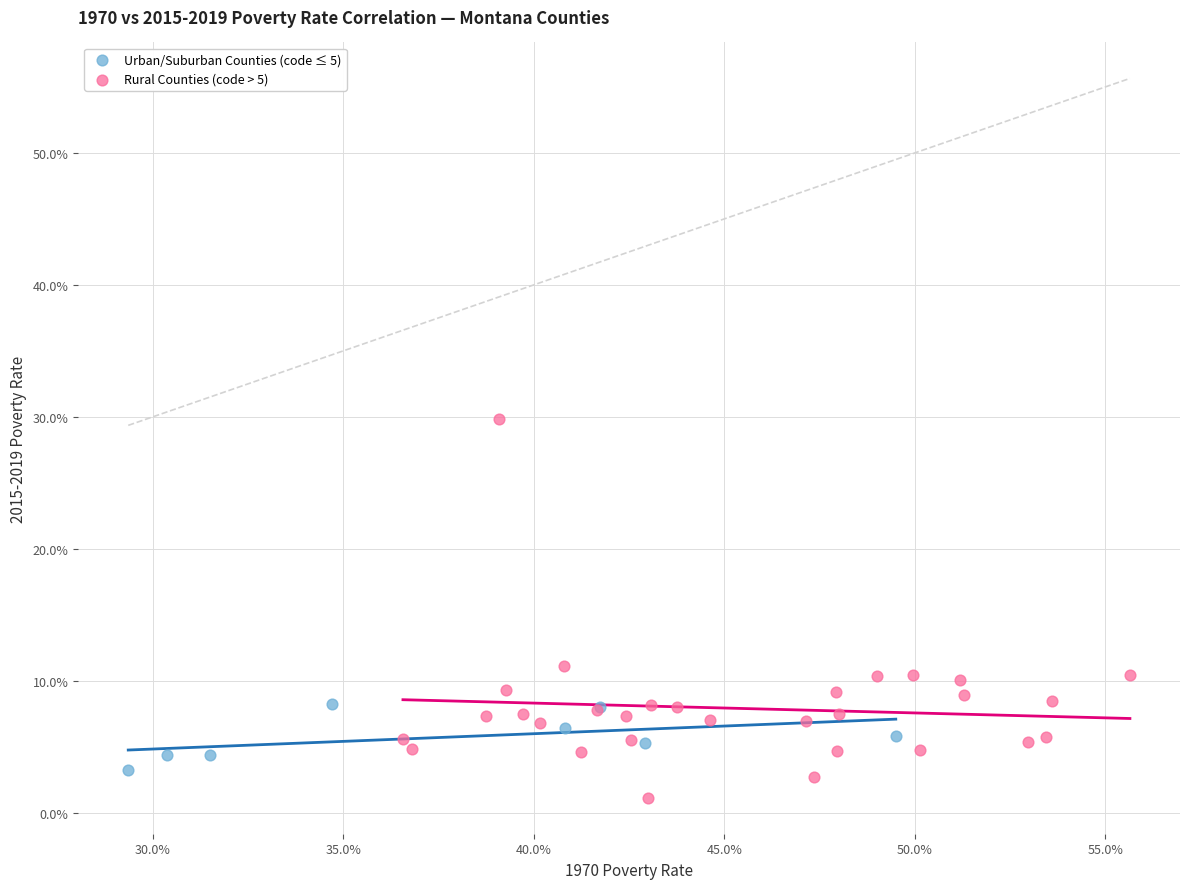

Which series reaches the maximum Y coordinate?

Rural Counties (code > 5)